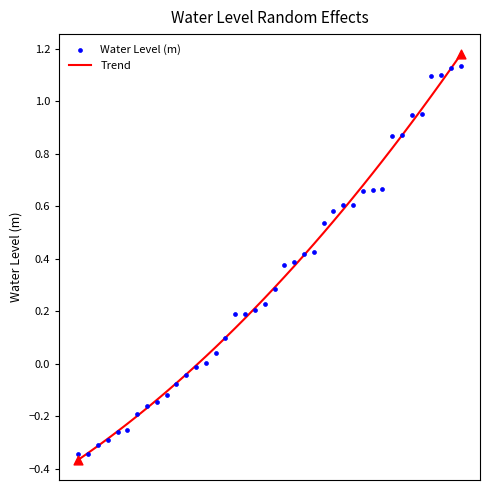

At which category is the sum across all series the highest?

39